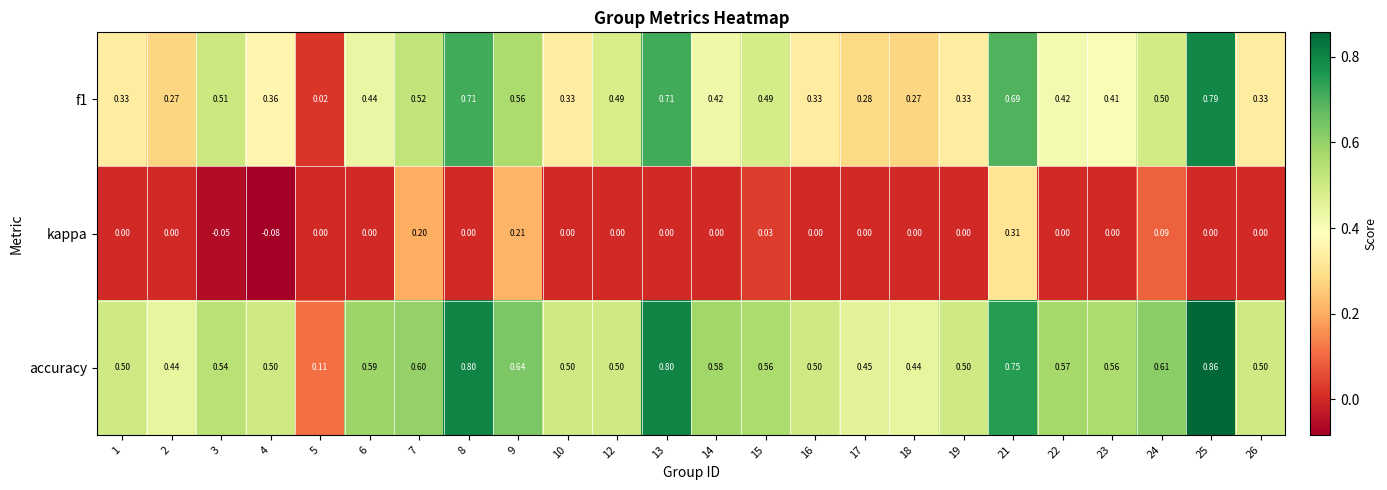

Which series has the largest total across all categories?

accuracy